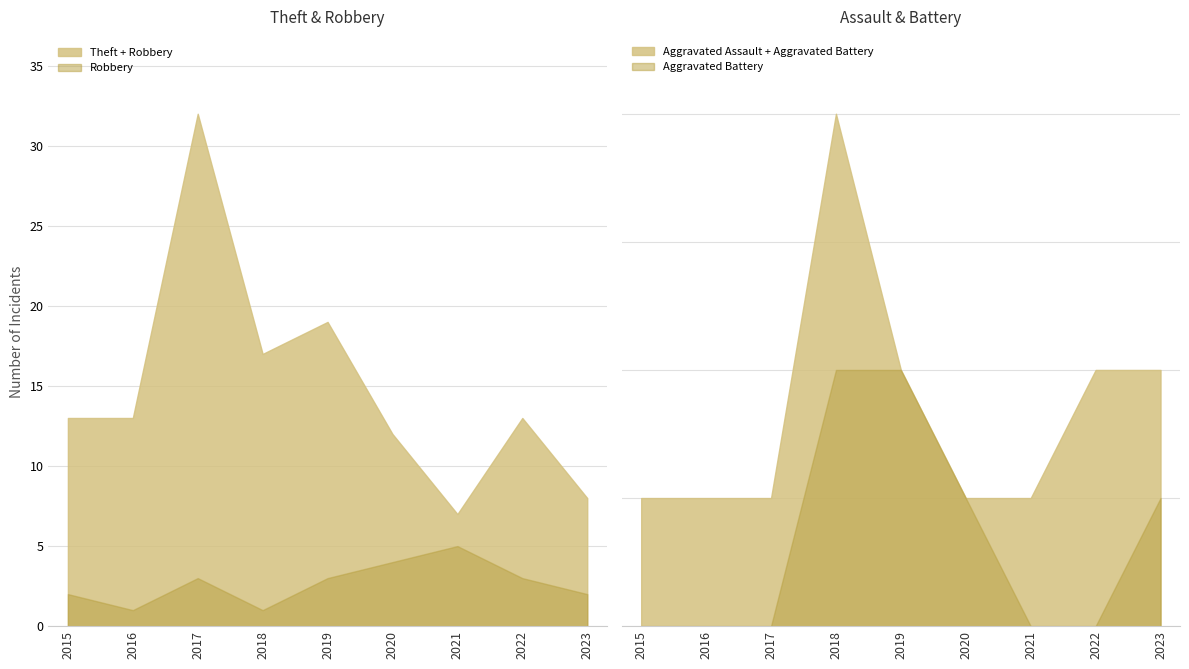

Which series has the widest spread of values?

Theft